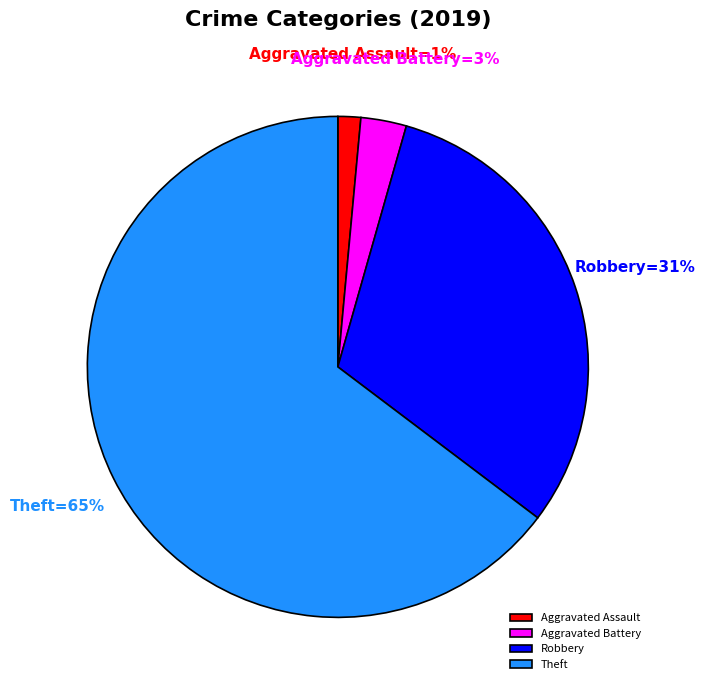

What is the majority slice?

Theft